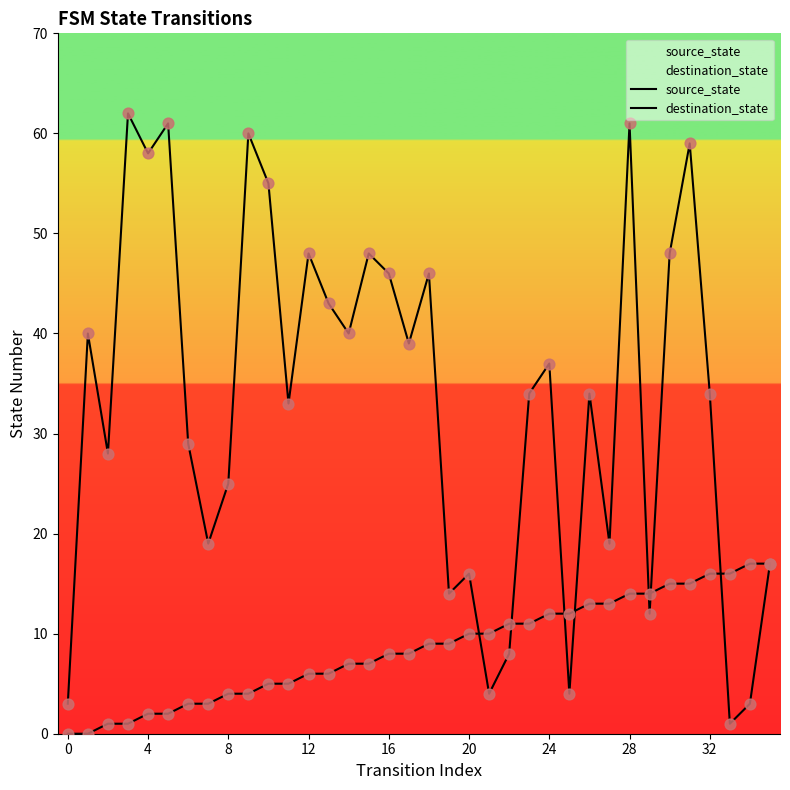

Is the value of destination_state at 25 greater than the value of source_state at 16?

Yes